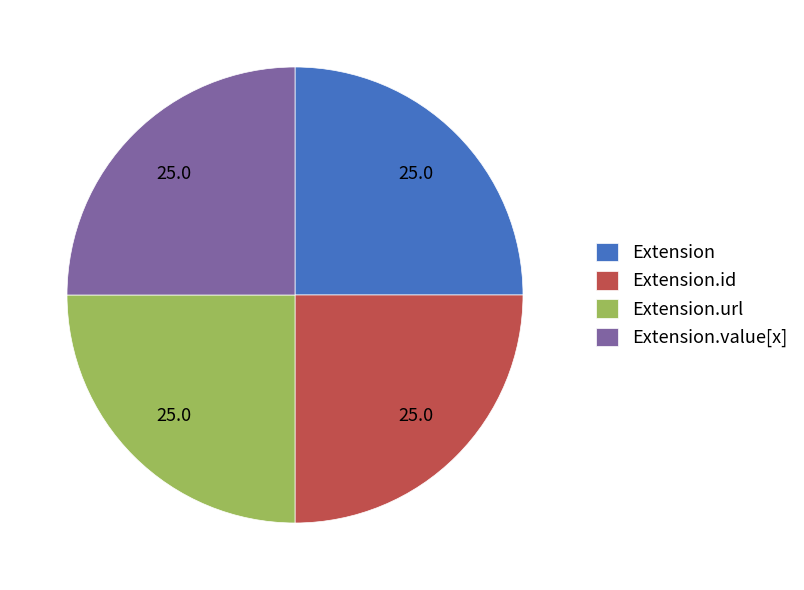

Is there any slice that represents more than half of the pie?

No